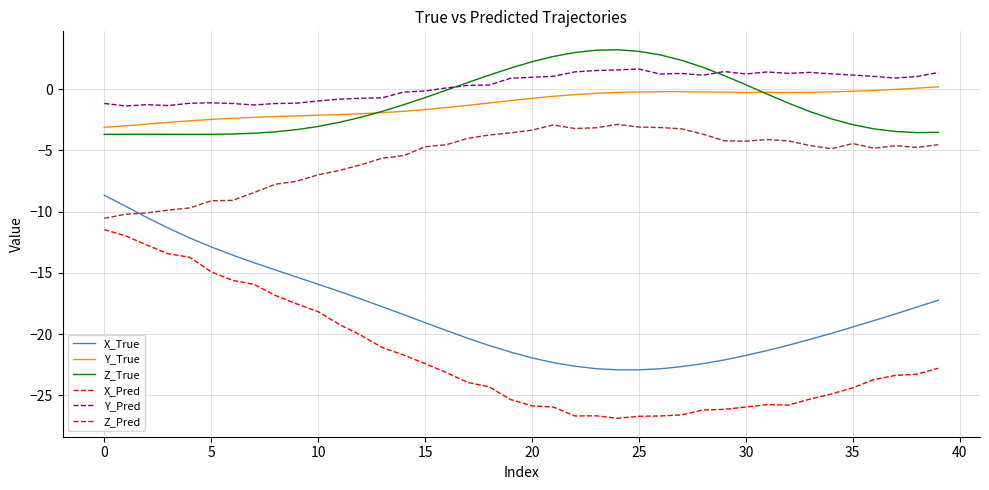

What is the maximum value shown in the chart?

3.2